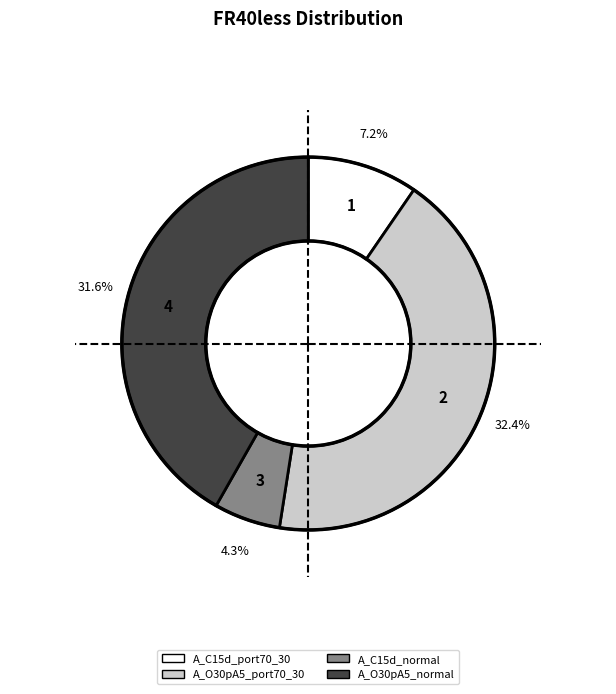

How much of the chart is everything except A_C15d_port70_30?

90.4%